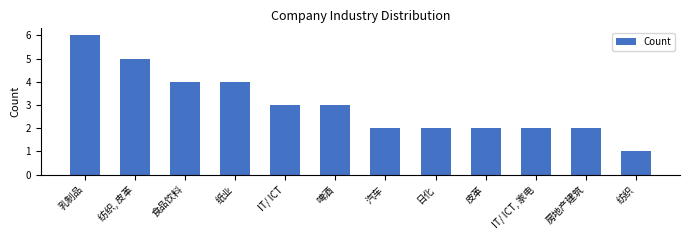

True or false: the data shows 2 at 纸业.

False